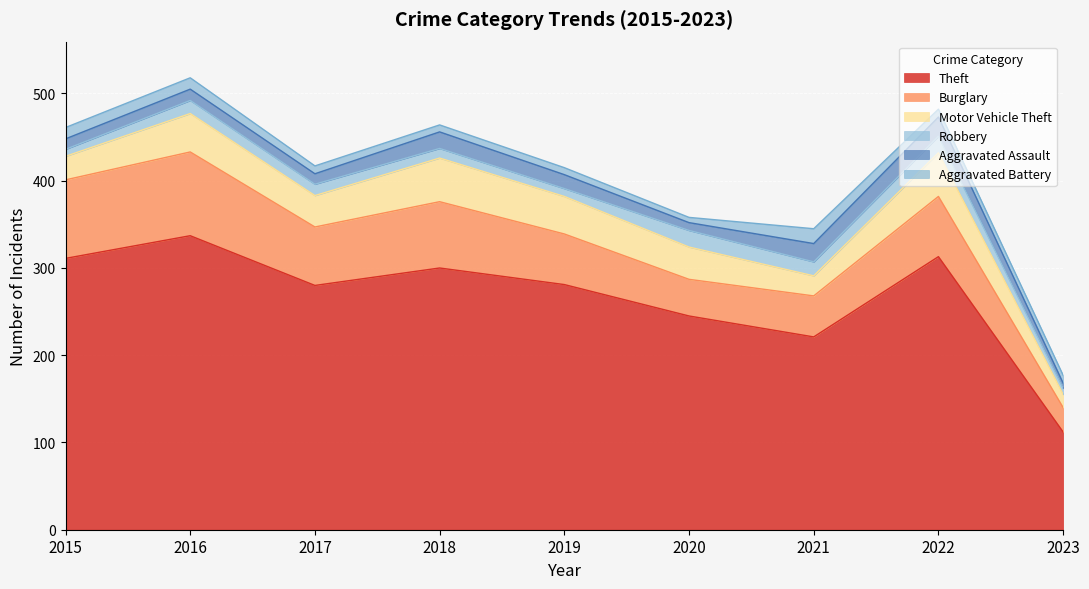

At how many categories does at least one series exceed 290?

4